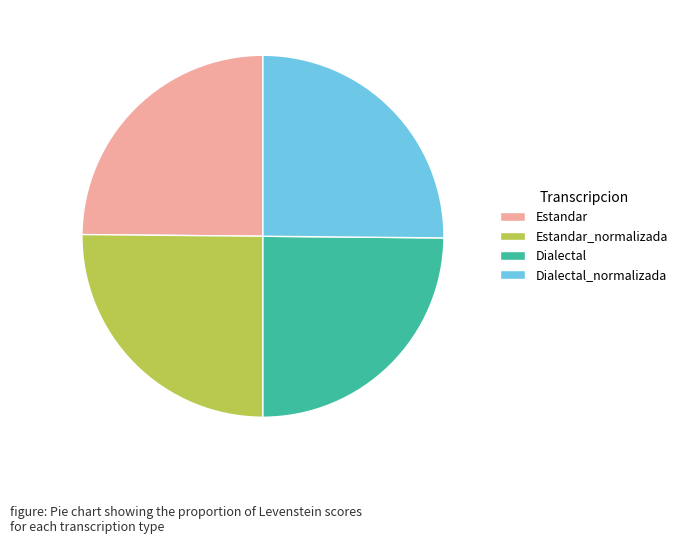

True or false: Dialectal_normalizada accounts for 25% of the total.

True